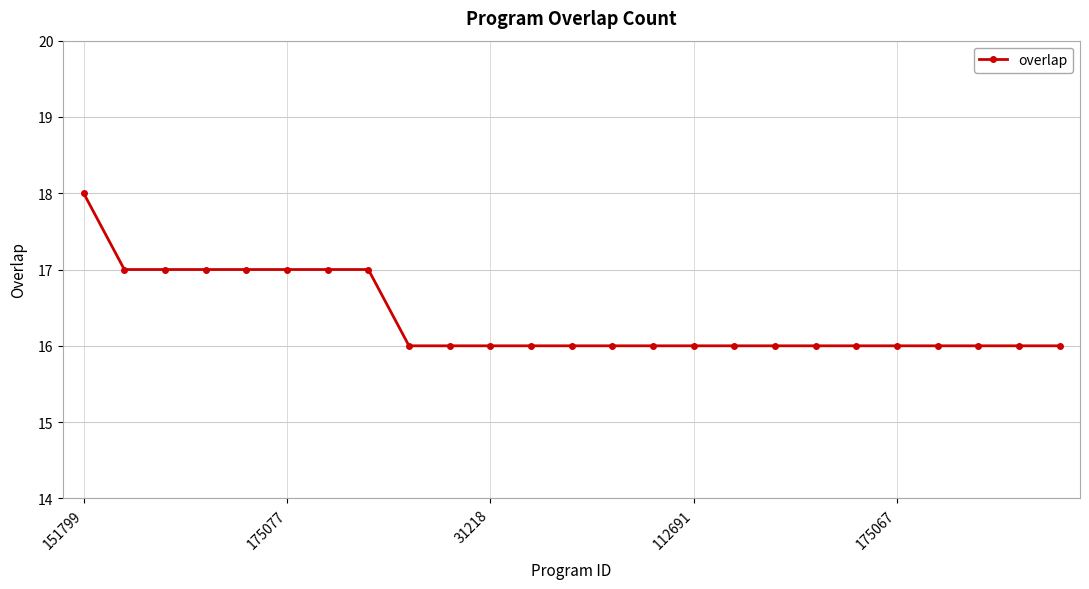

How many data points does each series have?

25